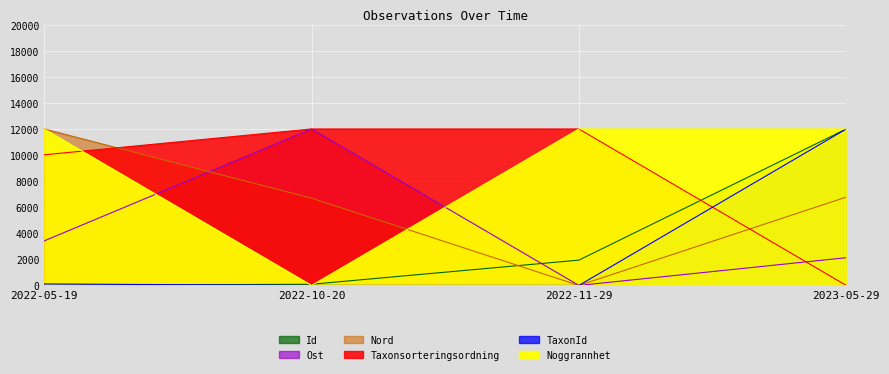

At which label is Id closest to 6000?

2022-11-29